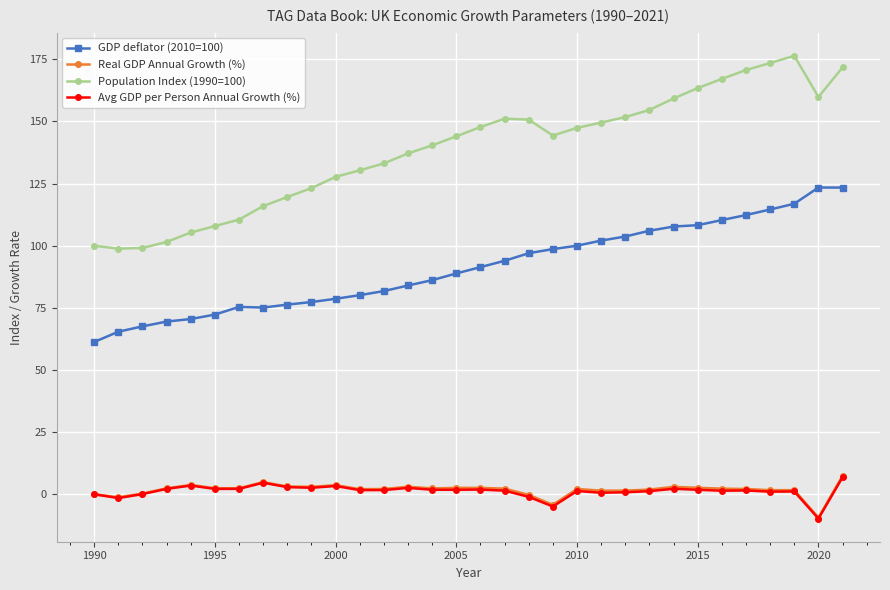

What is the minimum value shown in the chart?

-9.8